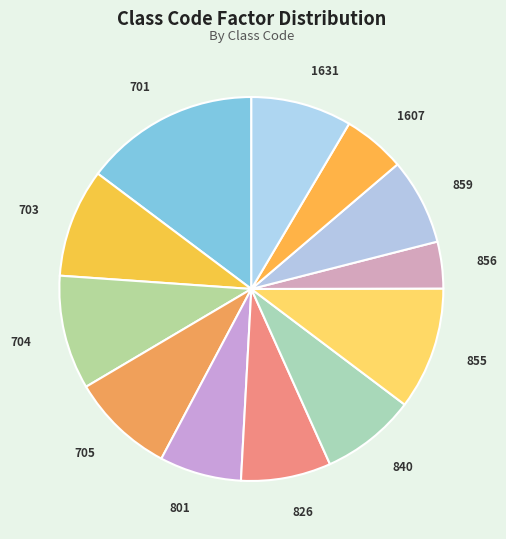

Does any single category account for the majority?

No